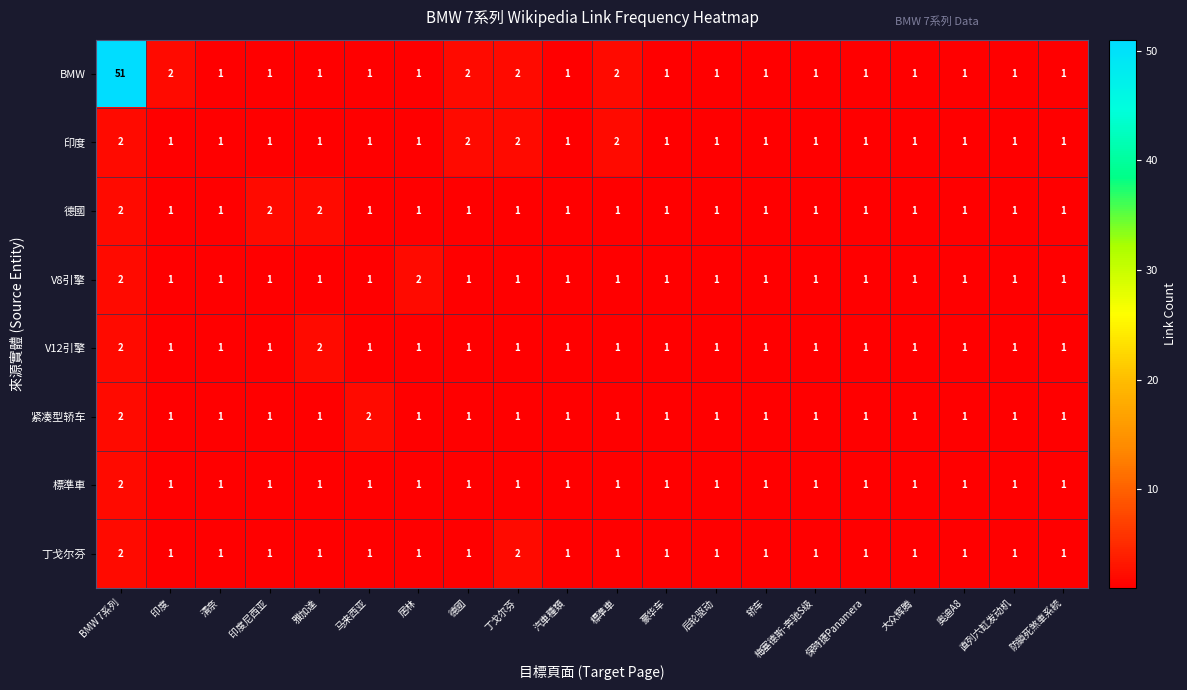

Count the V12引擎 values in the range 1 to 2.

20